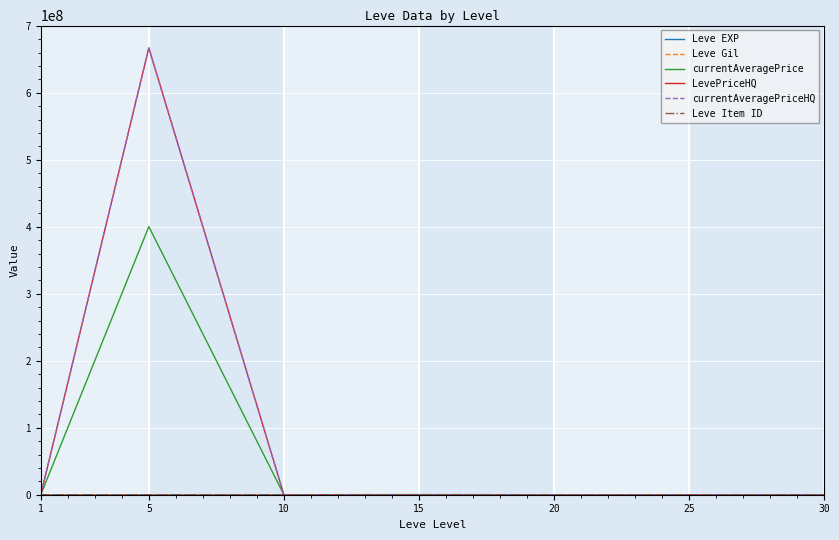

At which category is the sum across all series the highest?

5